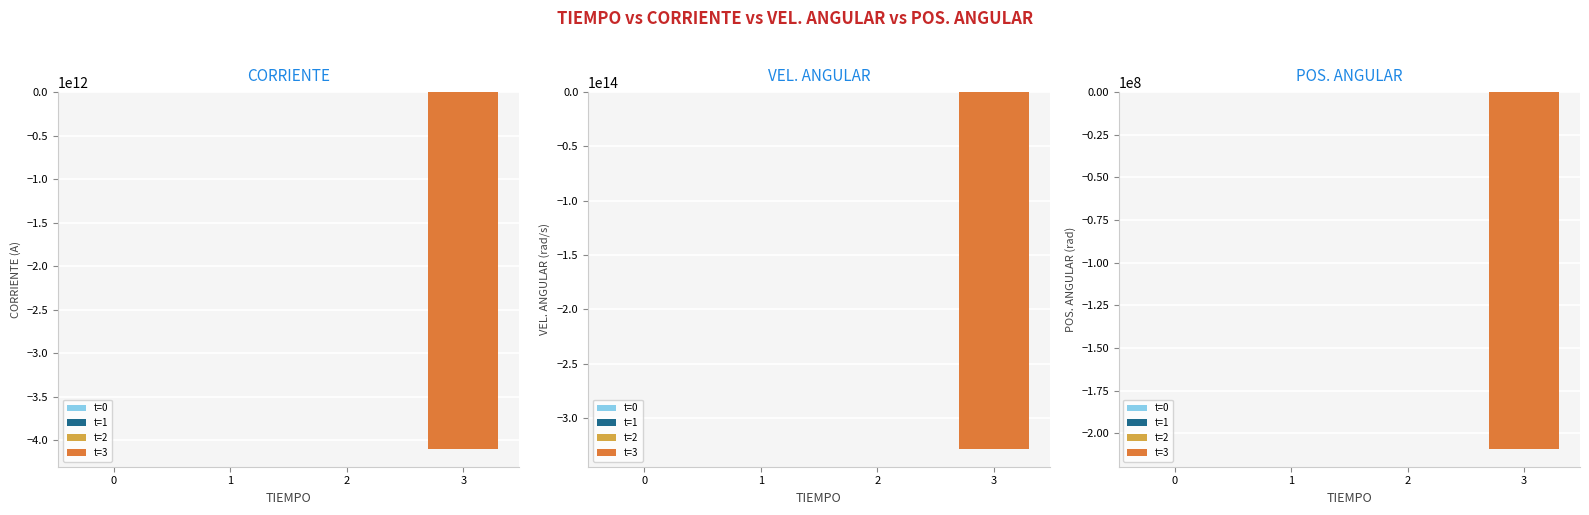

Is it true that POS. ANGULAR equals -49440564.5 at 3?

False